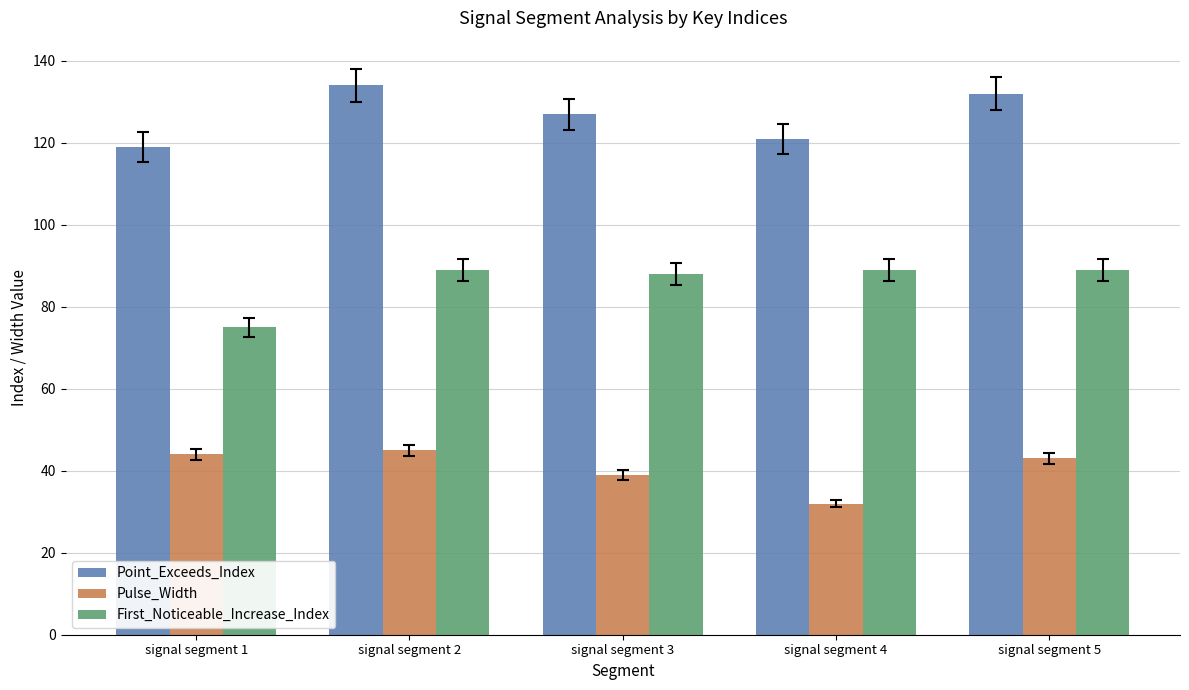

What is the spread (max minus min) of values at signal segment 3?

88